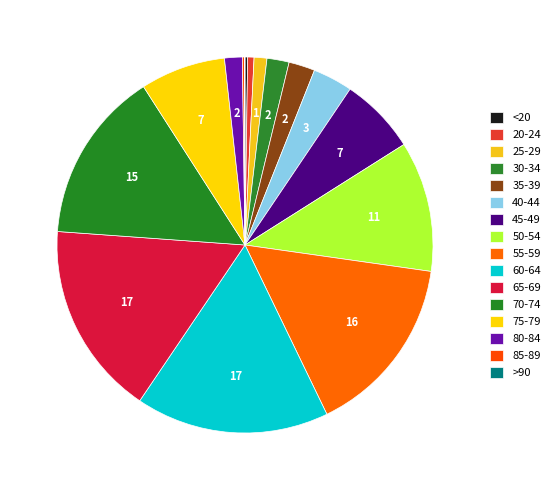

To the nearest percent, what percentage of the pie is 30-34?

2%